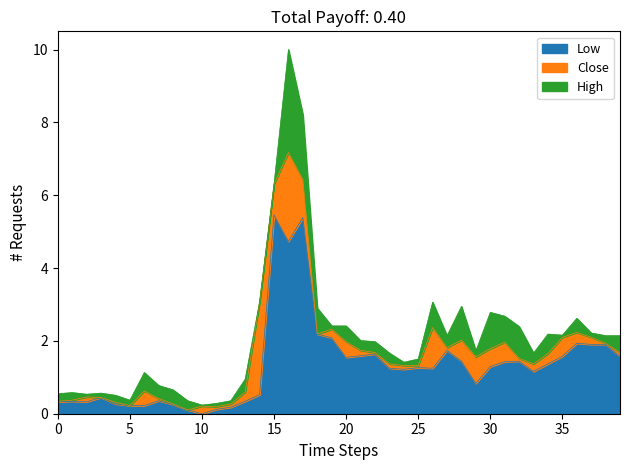

What are all the series names shown in the legend?

Low, Close, High